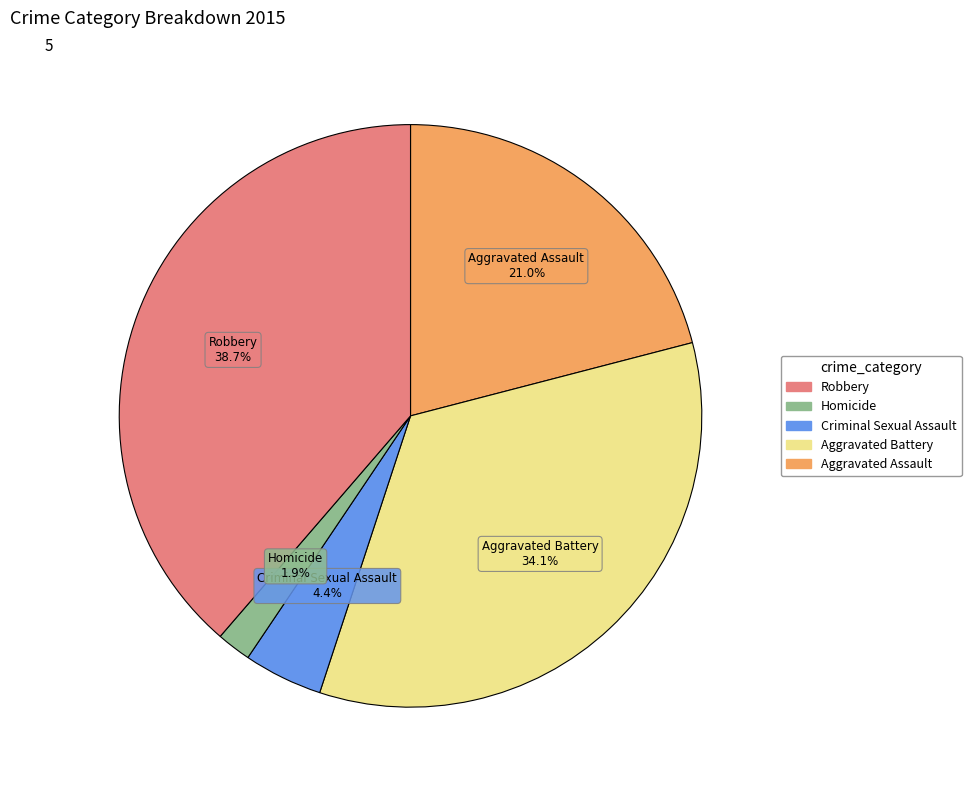

Is there any slice that represents more than half of the pie?

No